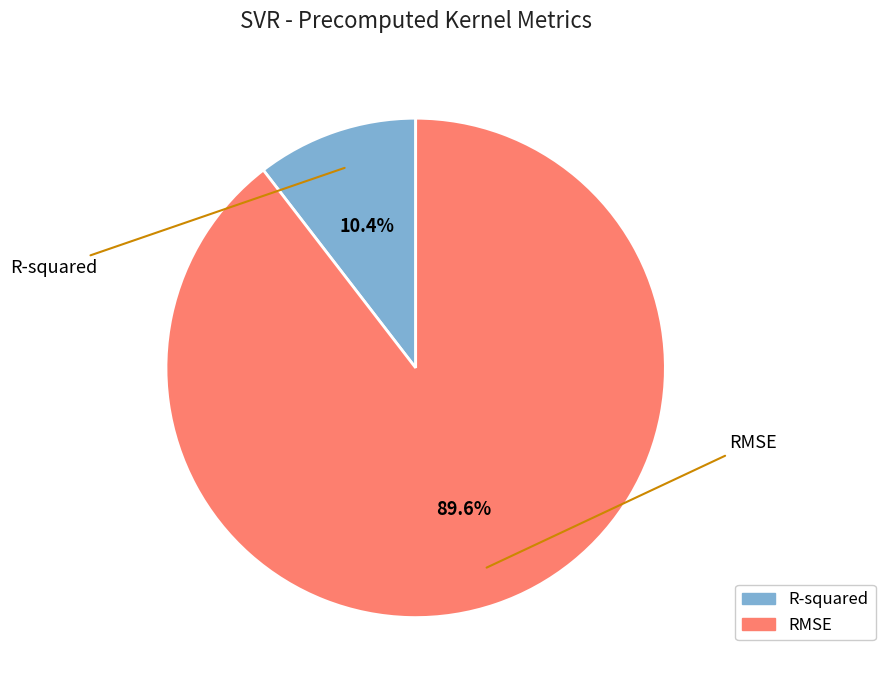

What percentage is the RMSE slice, to the nearest percent?

90%